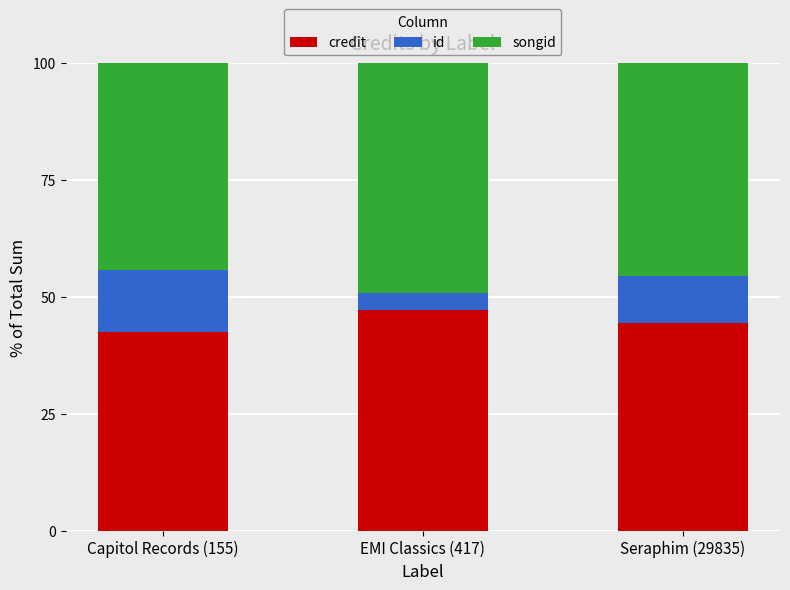

Reading left to right, transcribe the values for credit.

Capitol Records (155)=42.6	EMI Classics (417)=47.2	Seraphim (29835)=44.4